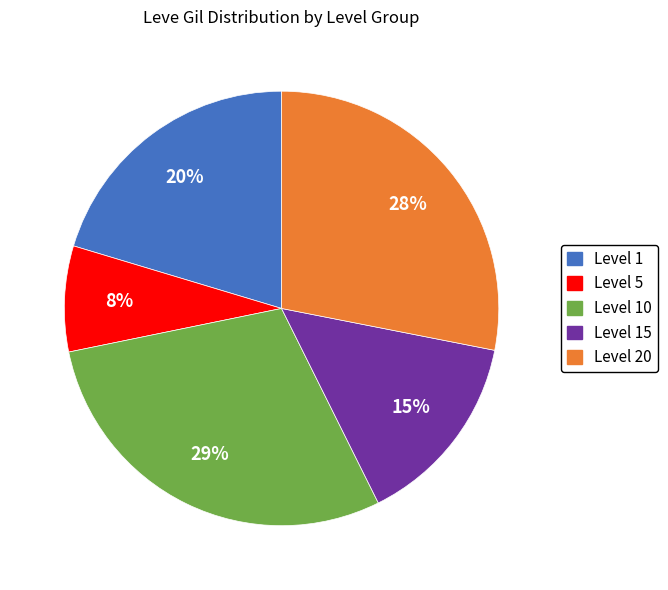

Is there any slice that represents more than half of the pie?

No